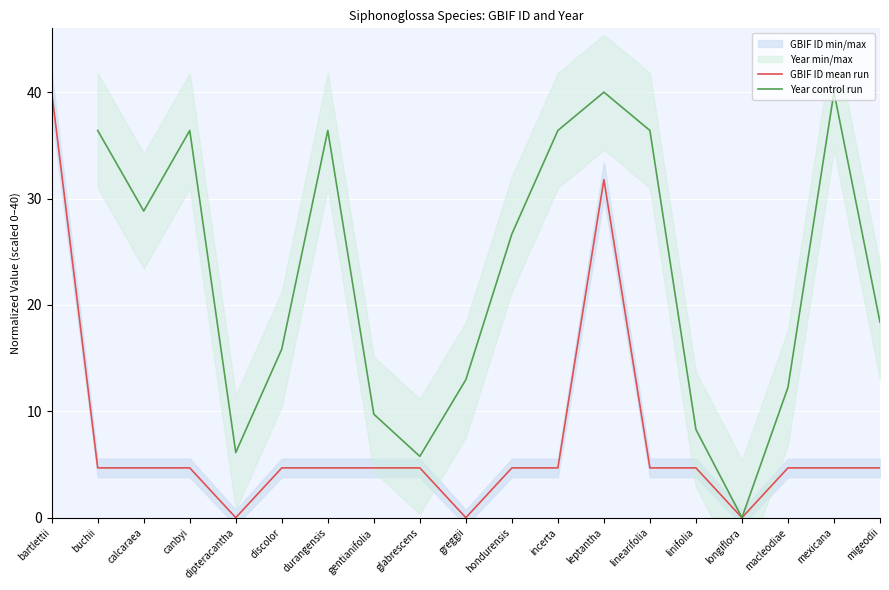

Where is GBIF ID mean run nearest to the value 20?

leptantha